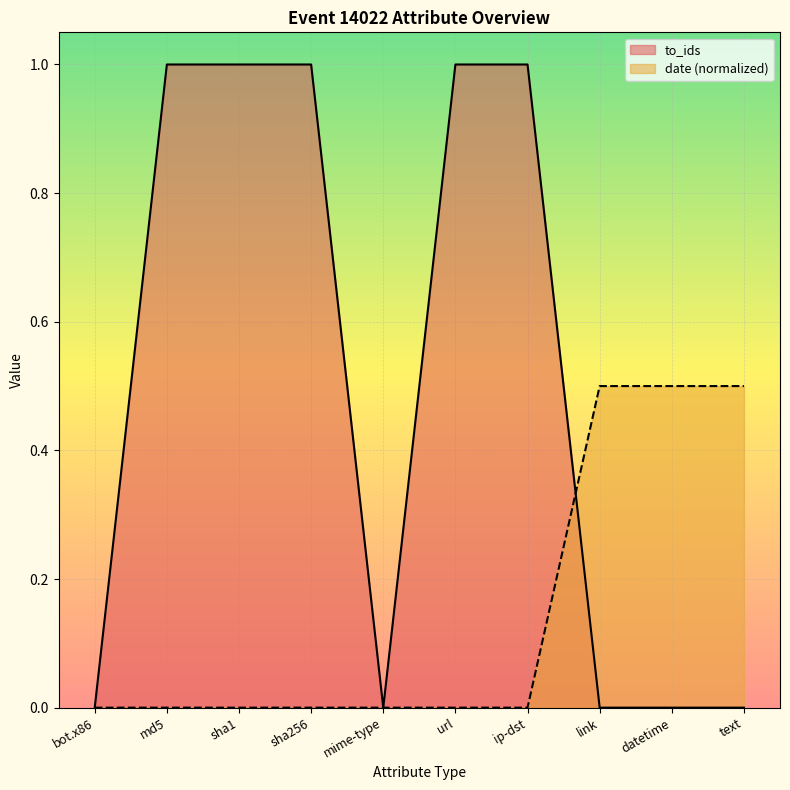

Rank the categories by date value from lowest to highest.

bot.x86, md5, sha1, sha256, mime-type, url, ip-dst, link, datetime, text